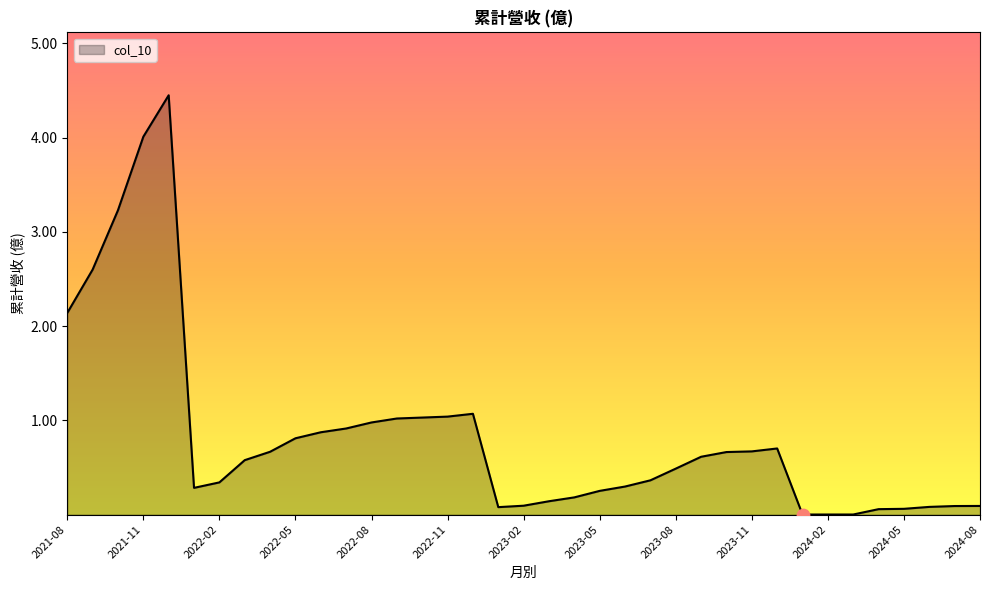

What is the maximum value shown in the chart?

4.5